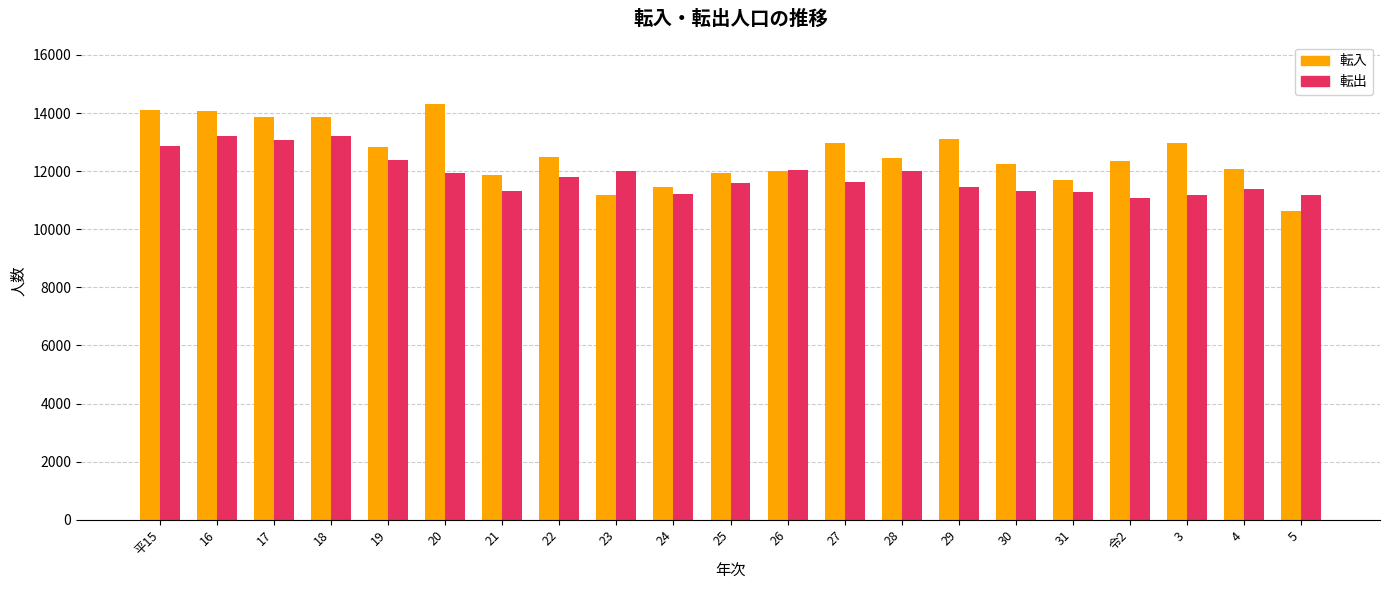

What position from the right is 24?

12